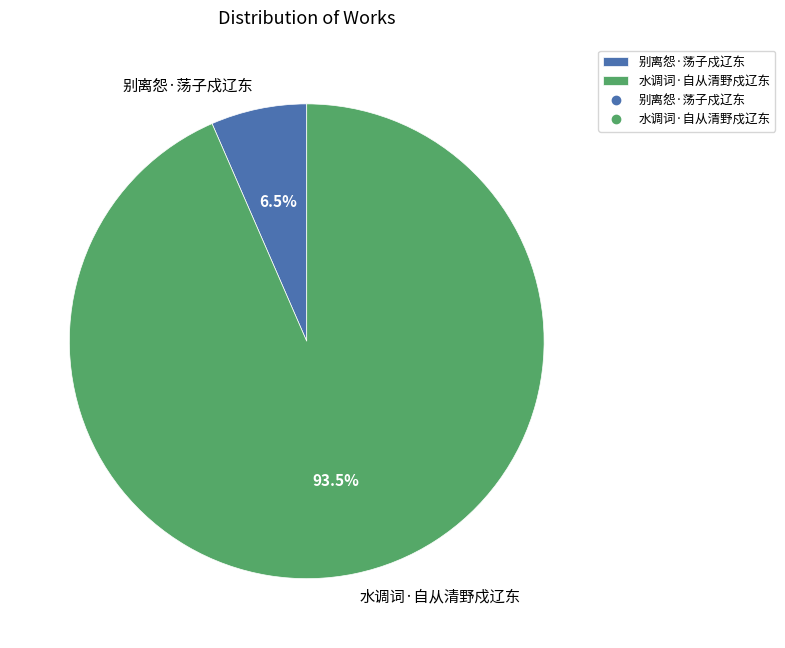

Which slice is the smallest?

别离怨·荡子戍辽东